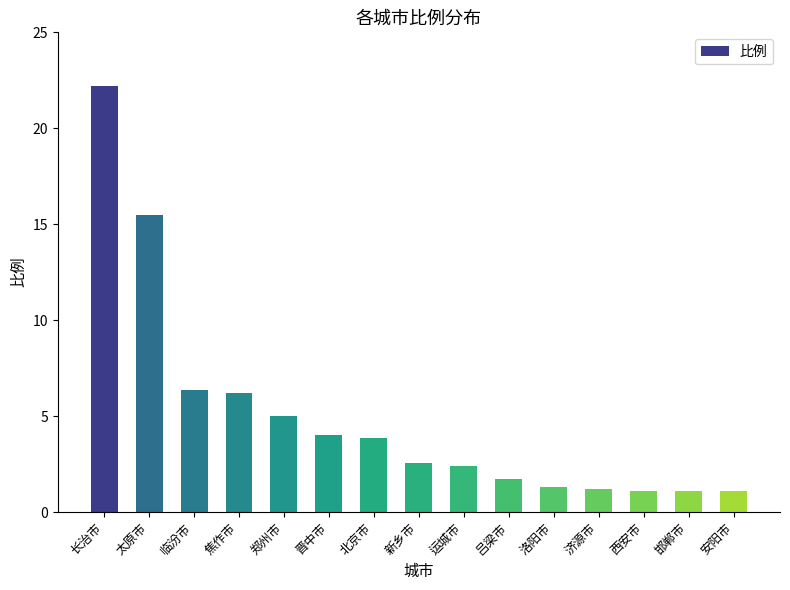

At which label does the data first exceed 2?

长治市